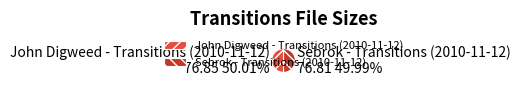

Approximately how many times larger is the value at John Digweed - Transitions (2010-11-12) compared to Sebrok - Transitions (2010-11-12)?

1.0